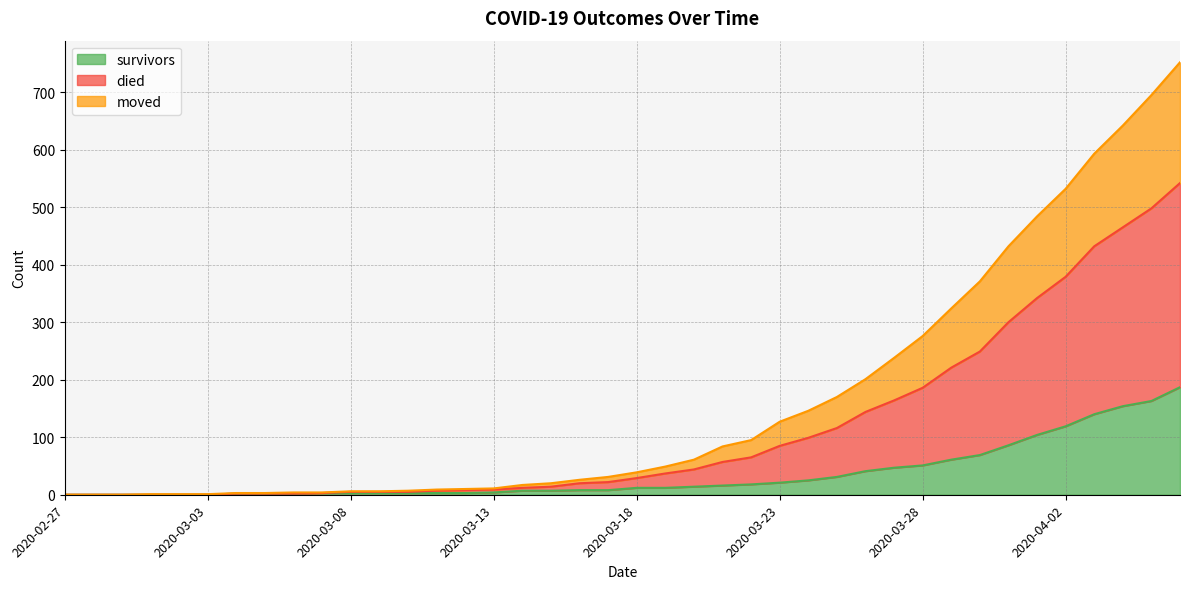

How many distinct data groups are displayed?

3